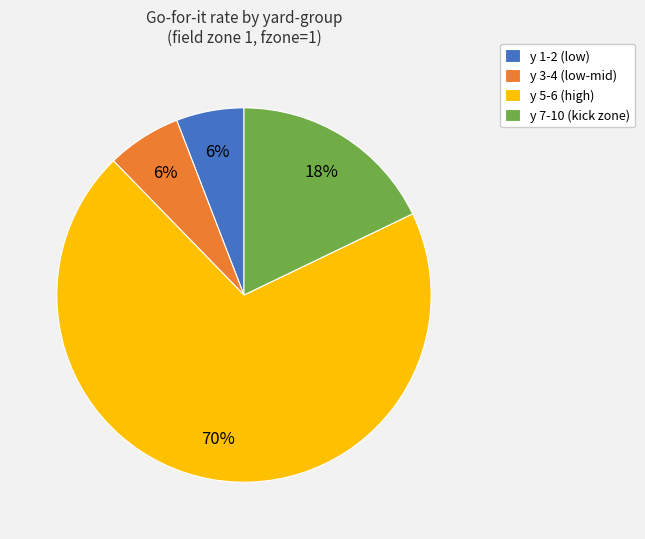

Between y 7-10 (kick zone) and y 3-4 (low-mid), which is larger?

y 7-10 (kick zone)